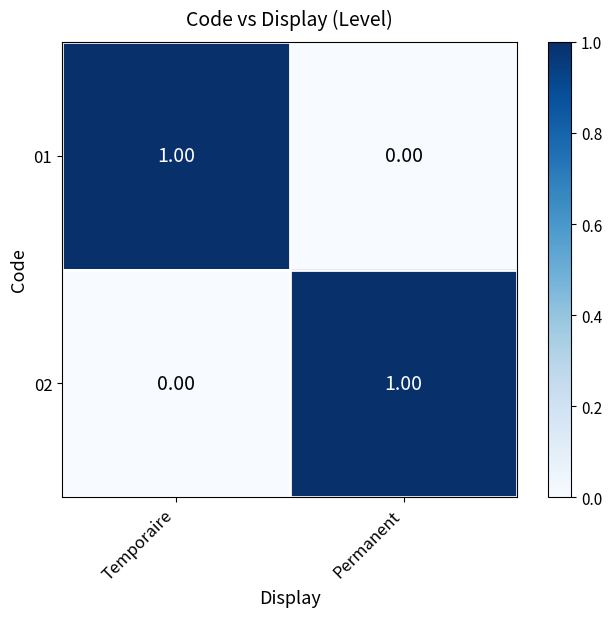

Where is 01 nearest to the value 0?

Permanent